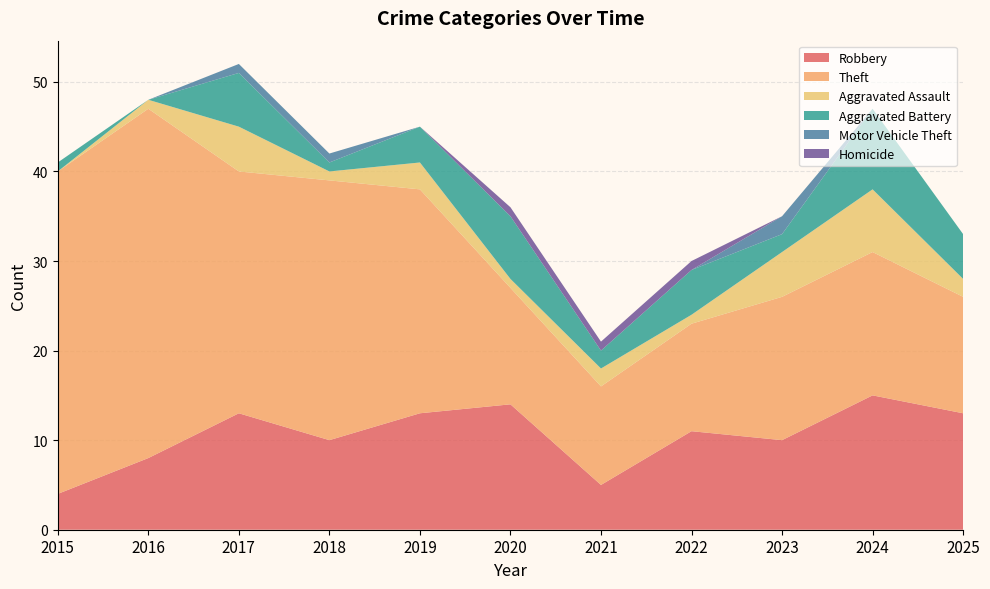

Reading left to right, list all the values displayed in this chart.

Robbery: 4	8	13	10	13	14	5	11	10	15	13
Theft: 36	39	27	29	25	13	11	12	16	16	13
Aggravated Assault: 0	1	5	1	3	1	2	1	5	7	2
Aggravated Battery: 1	0	6	1	4	7	2	5	2	9	5
Motor Vehicle Theft: 0	0	1	1	0	0	0	0	2	0	0
Homicide: 0	0	0	0	0	1	1	1	0	0	0